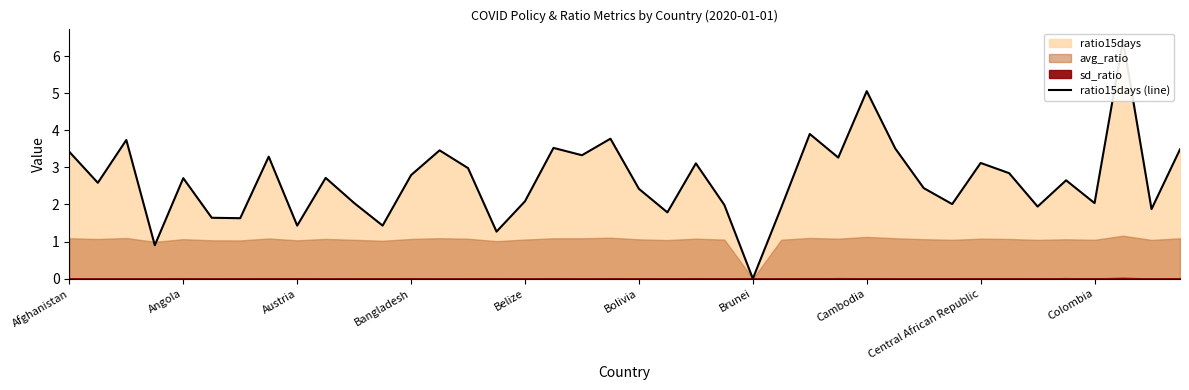

Is it true that the value at Belize is 3.0?

False